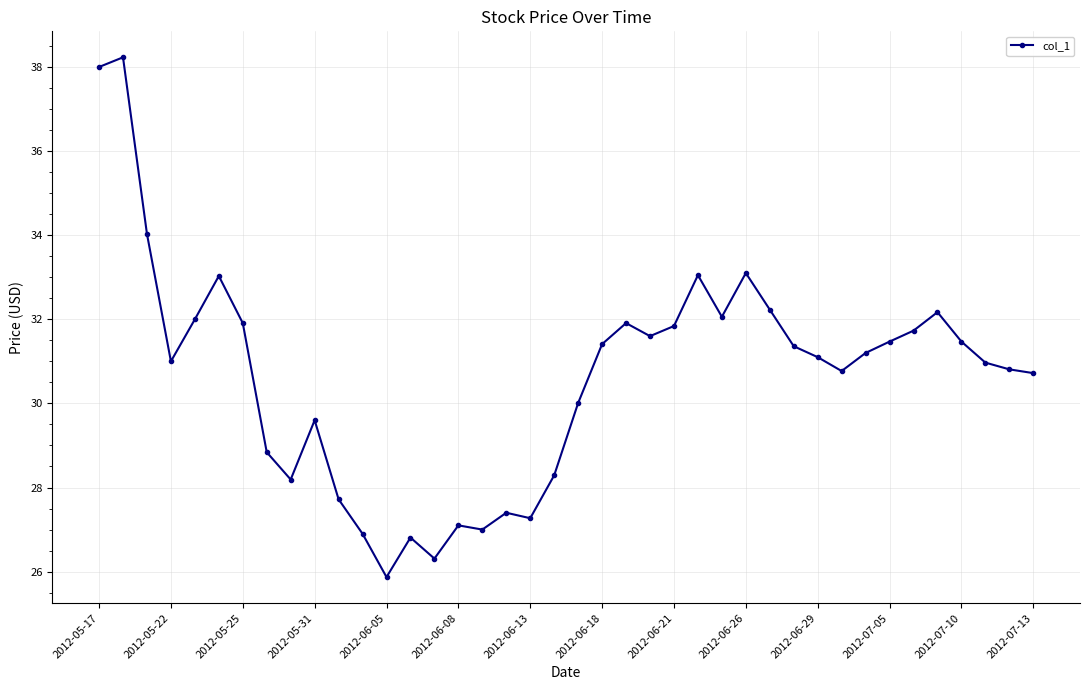

True or false: there are more than 2 points higher than both neighbors.

True